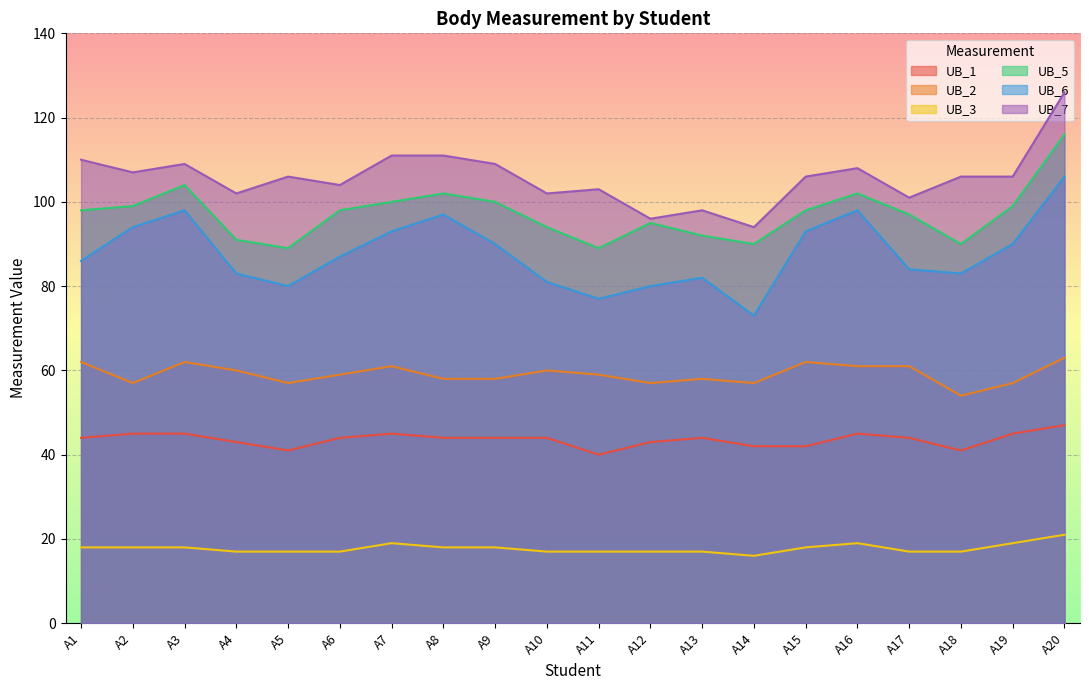

Rank the series by their maximum value, from highest to lowest.

UB_7, UB_5, UB_6, UB_2, UB_1, UB_3